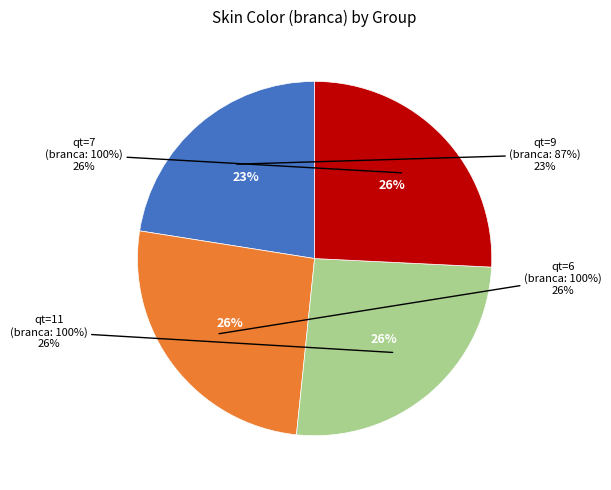

Does qt=7 account for over 50% of the chart?

No